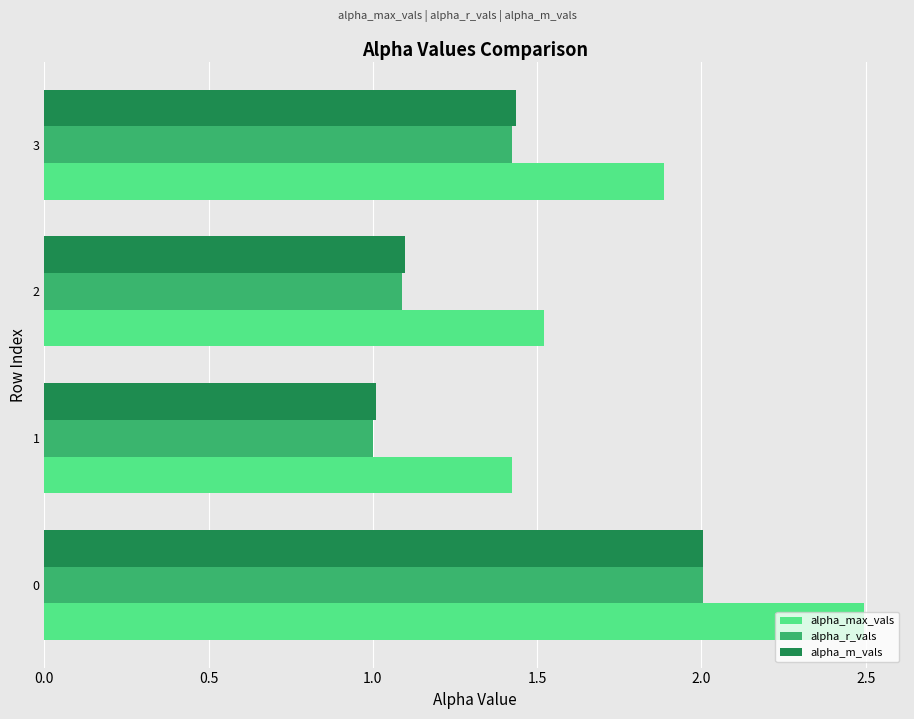

Between 1 and 3, which series saw the biggest shift?

alpha_max_vals